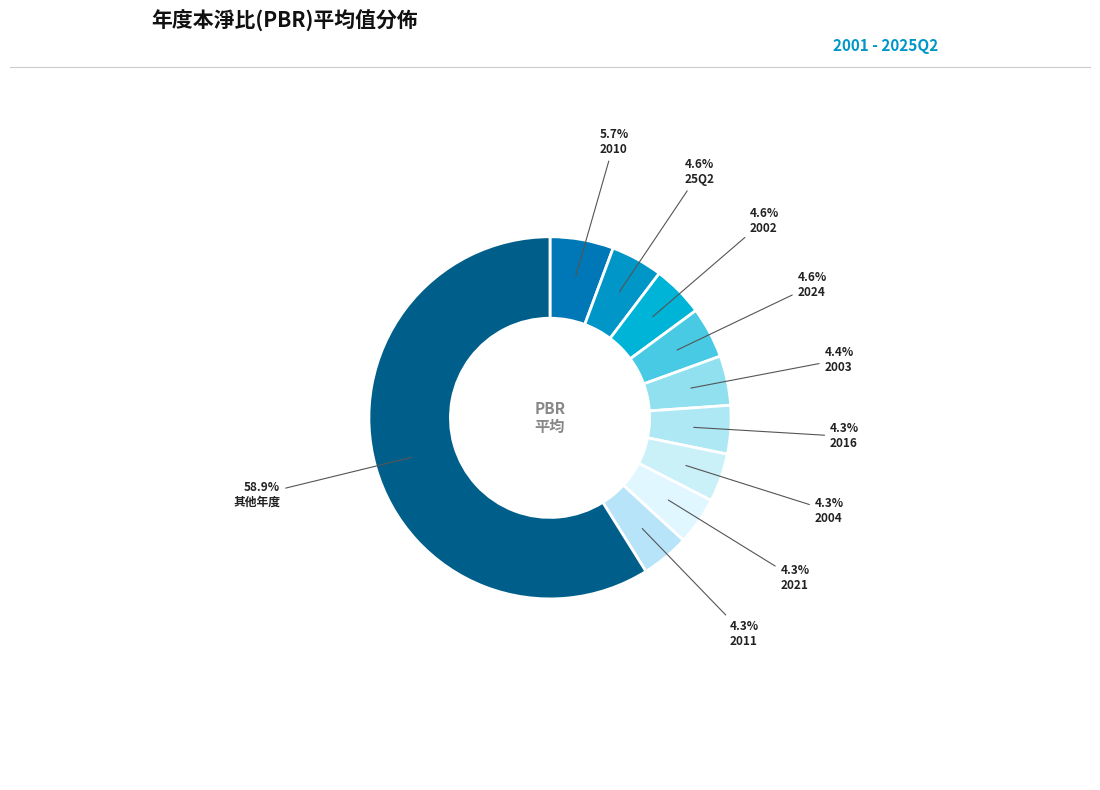

How many slices are in this pie chart?

10